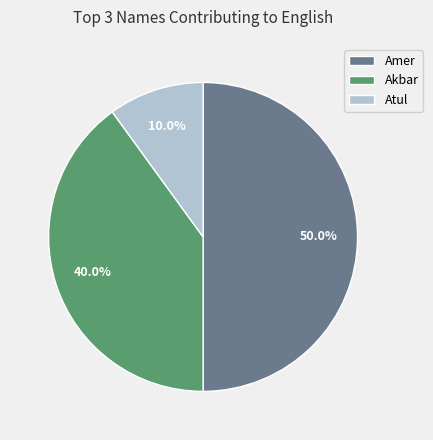

Does Atul account for over 50% of the chart?

No